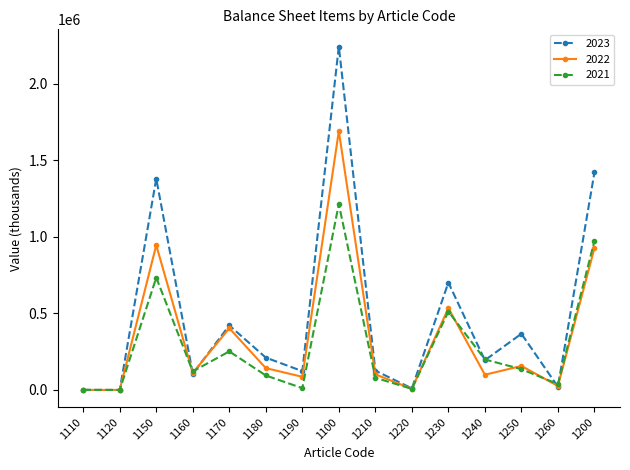

What is the average value of the 2023 series?

488116.0